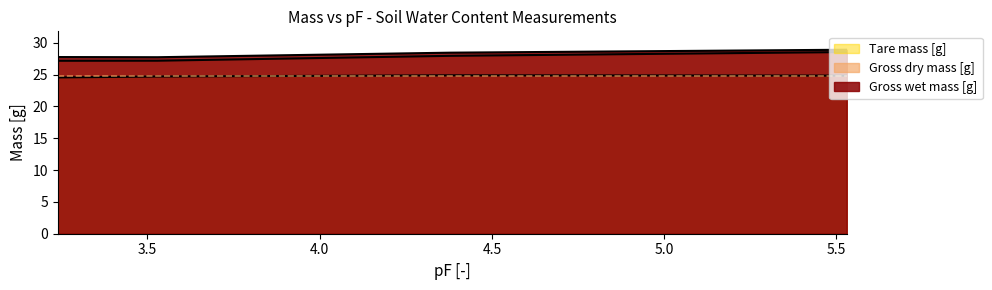

What is the maximum value shown in the chart?

28.9